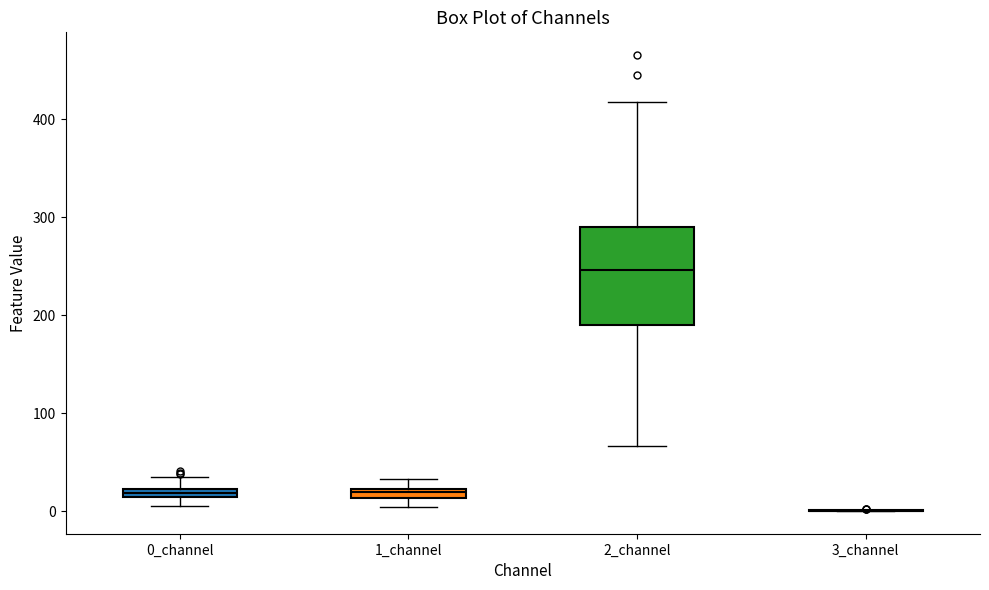

Comparing the boxes themselves (not the whiskers), which one is the tallest?

2_channel